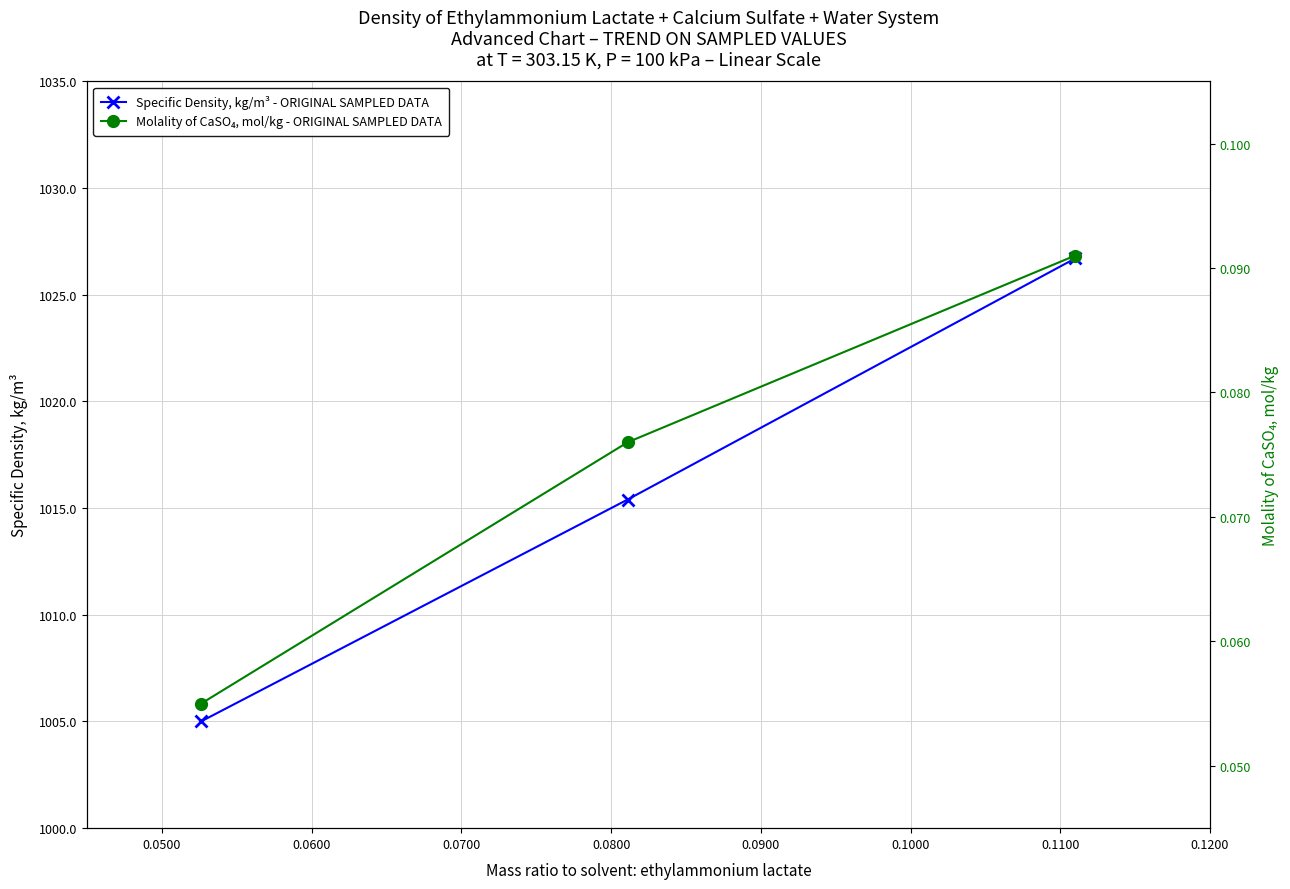

What is the value of the Specific Density, kg/m³ - ORIGINAL SAMPLED DATA point at the 3rd from the left?

1026.7